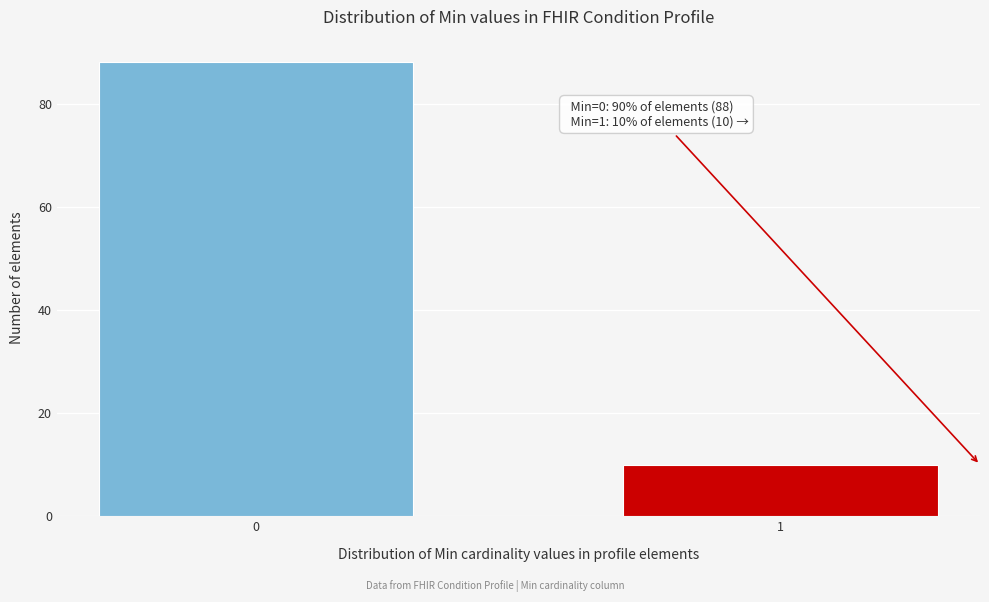

Reading left to right, extract all data points from this chart.

0=88	1=10